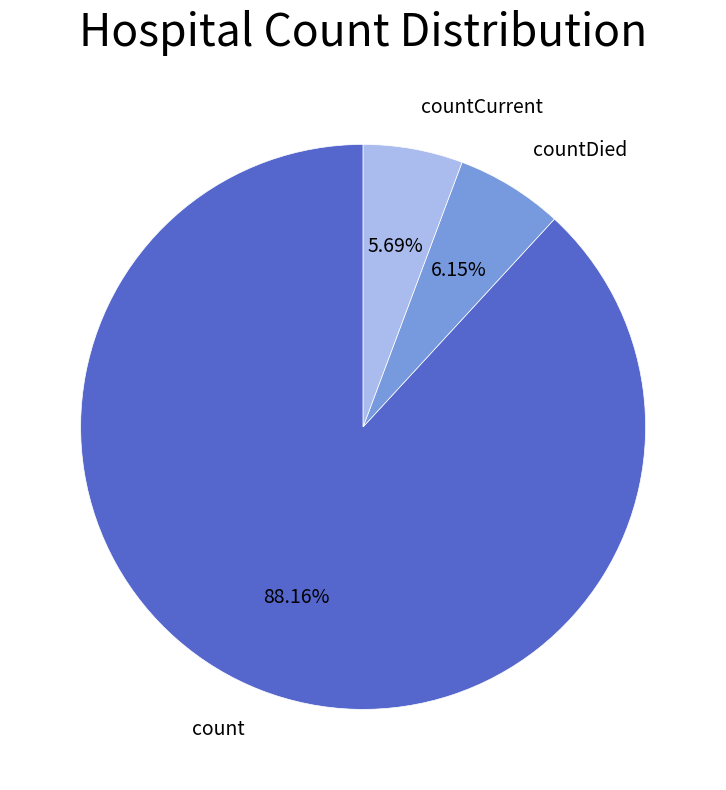

How many slices are in this pie chart?

3